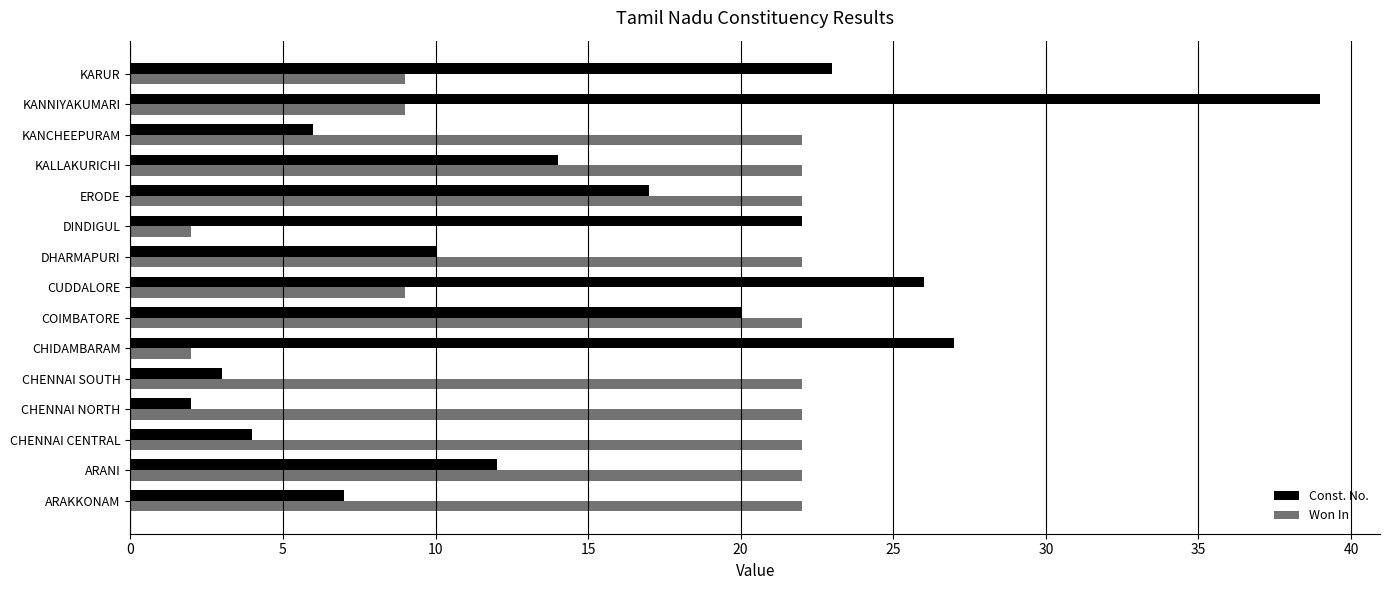

What is the value of the Const. No. bar at the 5th from the left?

3